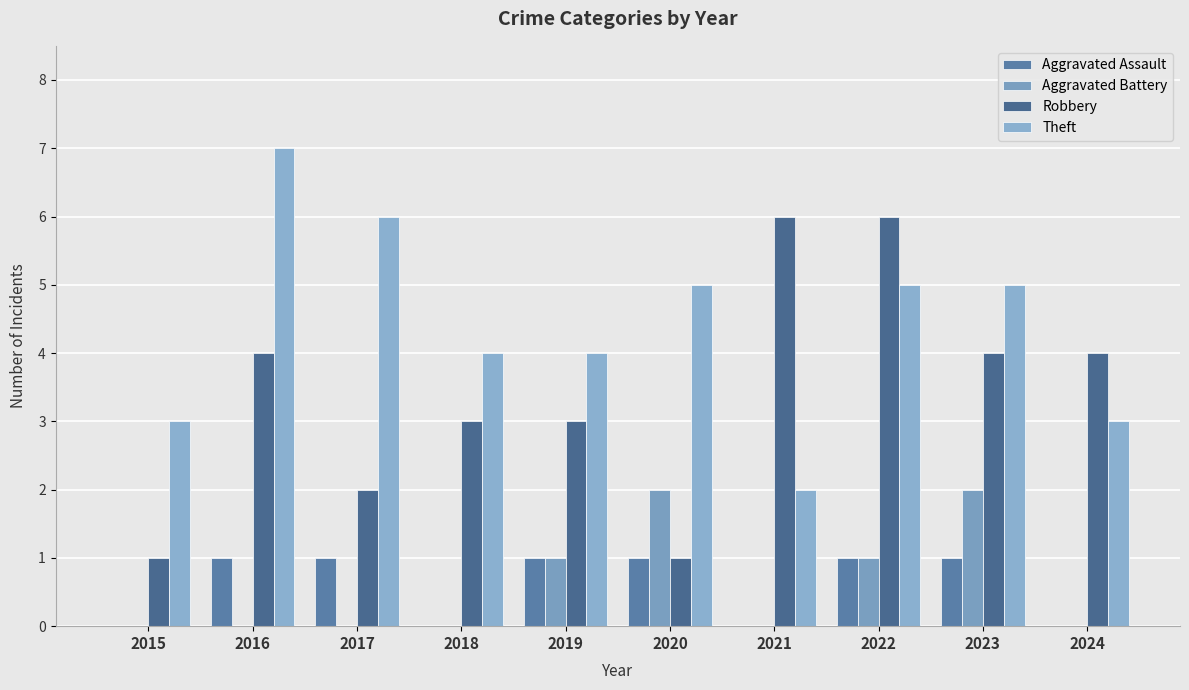

Where is Aggravated Battery nearest to the value 1?

2019